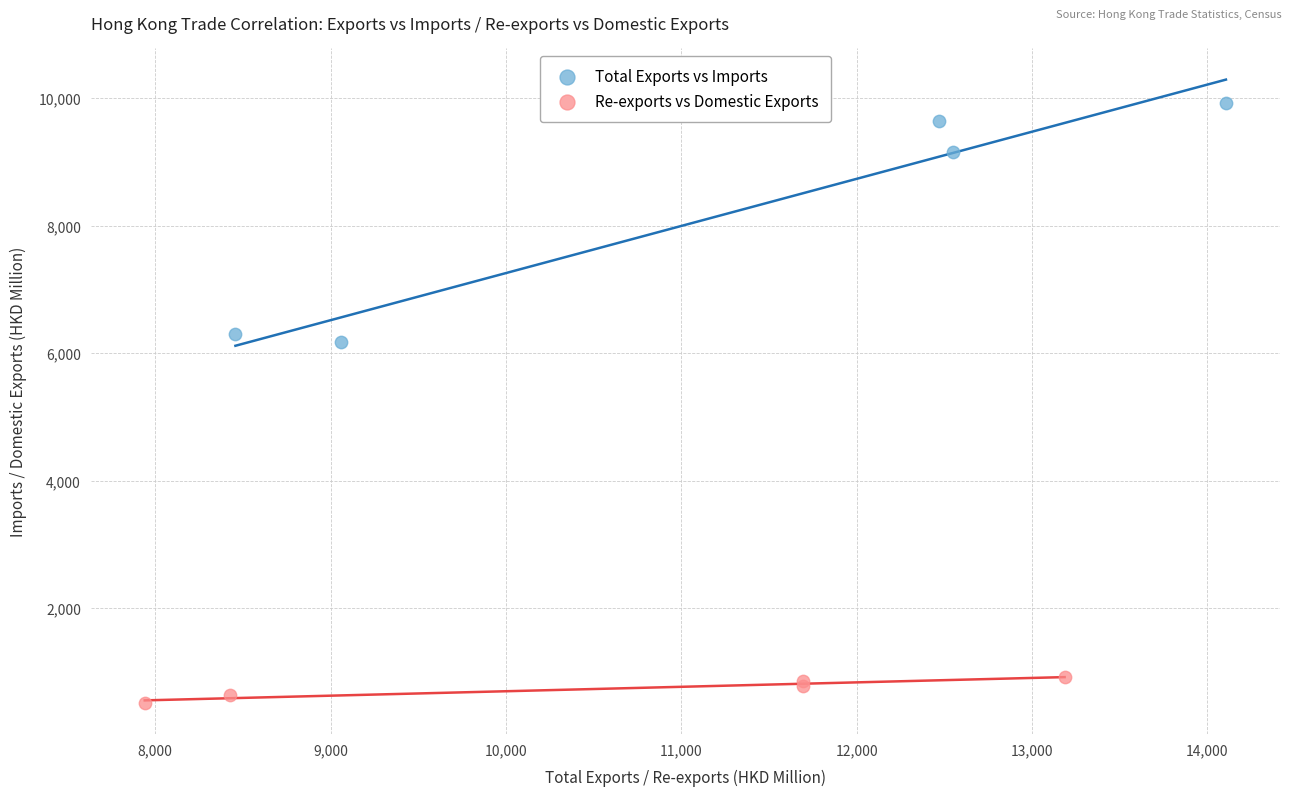

What are all the series names shown in the legend?

Total Exports vs Imports, Re-exports vs Domestic Exports